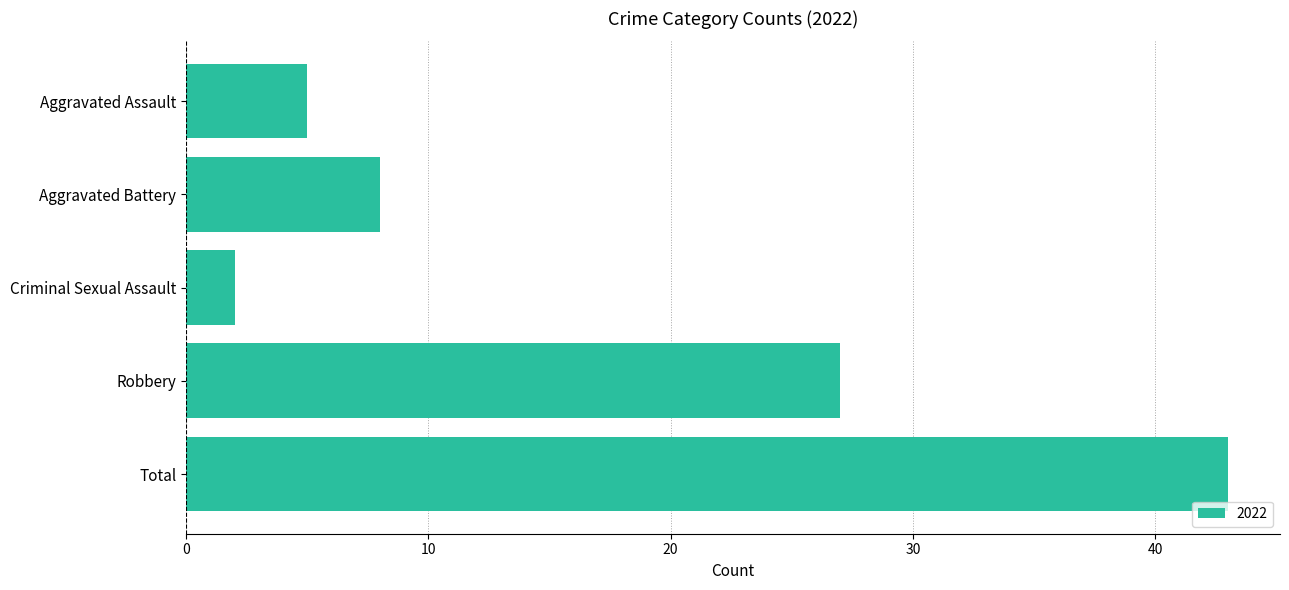

Which label corresponds to the smallest value in the chart?

Criminal Sexual Assault